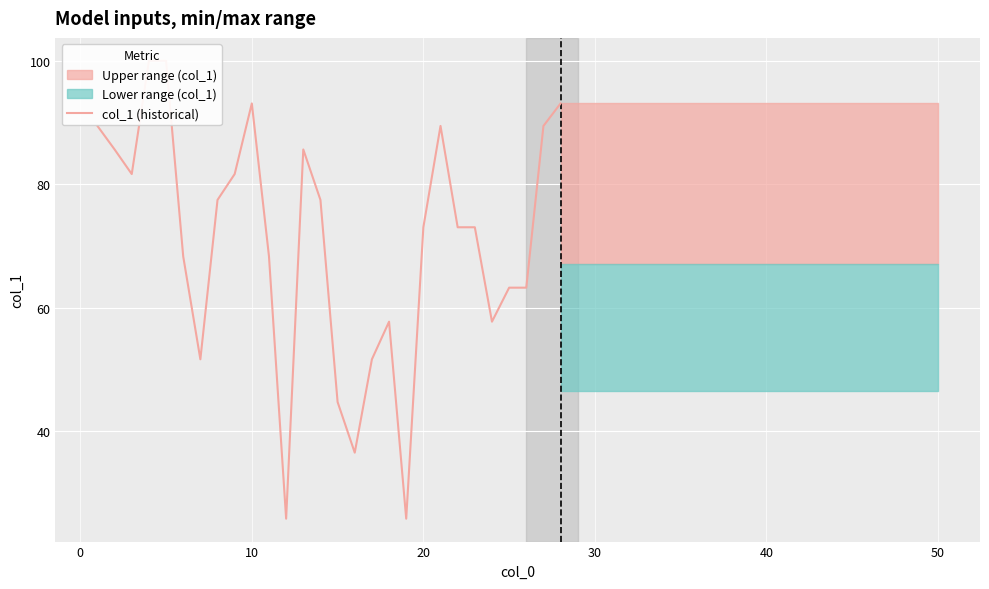

Reading right to left, transcribe all the data shown in this chart.

93.1	89.4	63.2	63.2	57.7	73.0	73.0	89.4	73.0	25.8	57.7	51.6	36.5	44.7	77.5	85.6	25.8	68.3	93.1	81.6	77.5	51.6	68.3	100.0	100.0	81.6	85.6	89.4